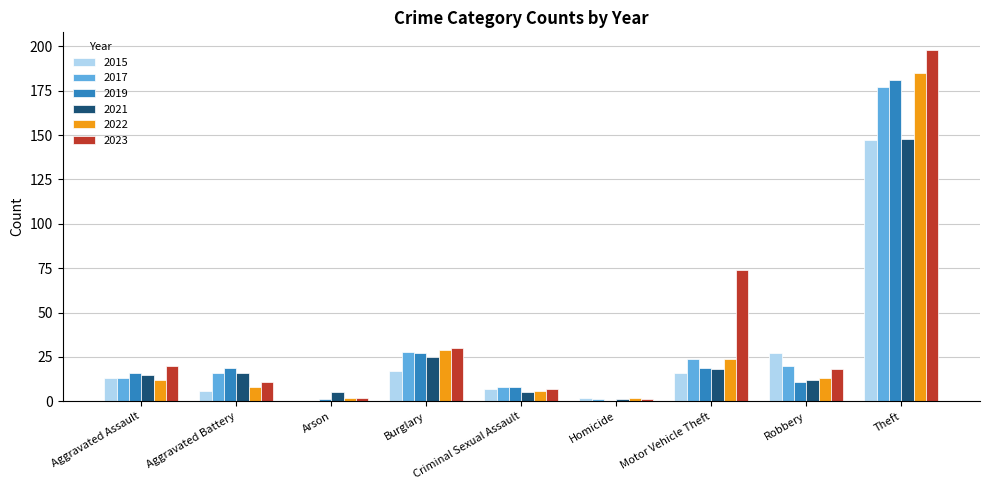

Which series changed the most between Aggravated Battery and Burglary?

2022